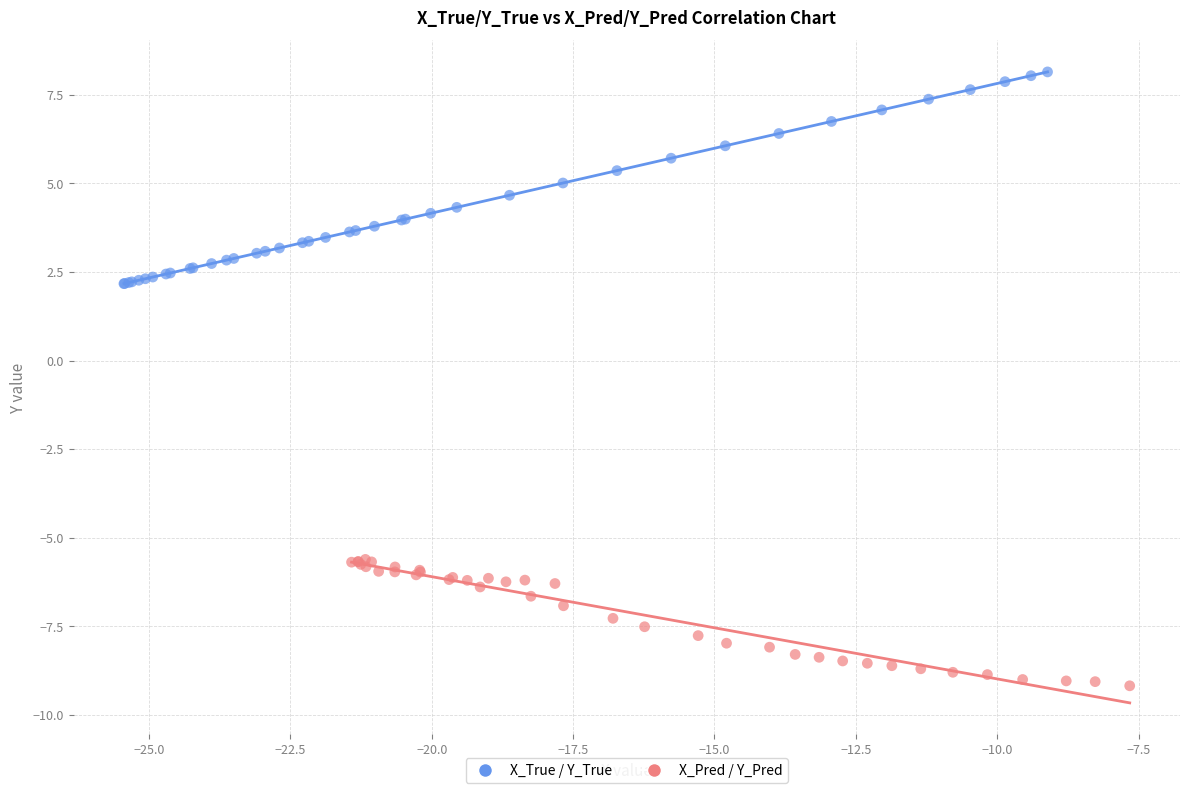

Which series contains the lowest Y value?

X_Pred / Y_Pred